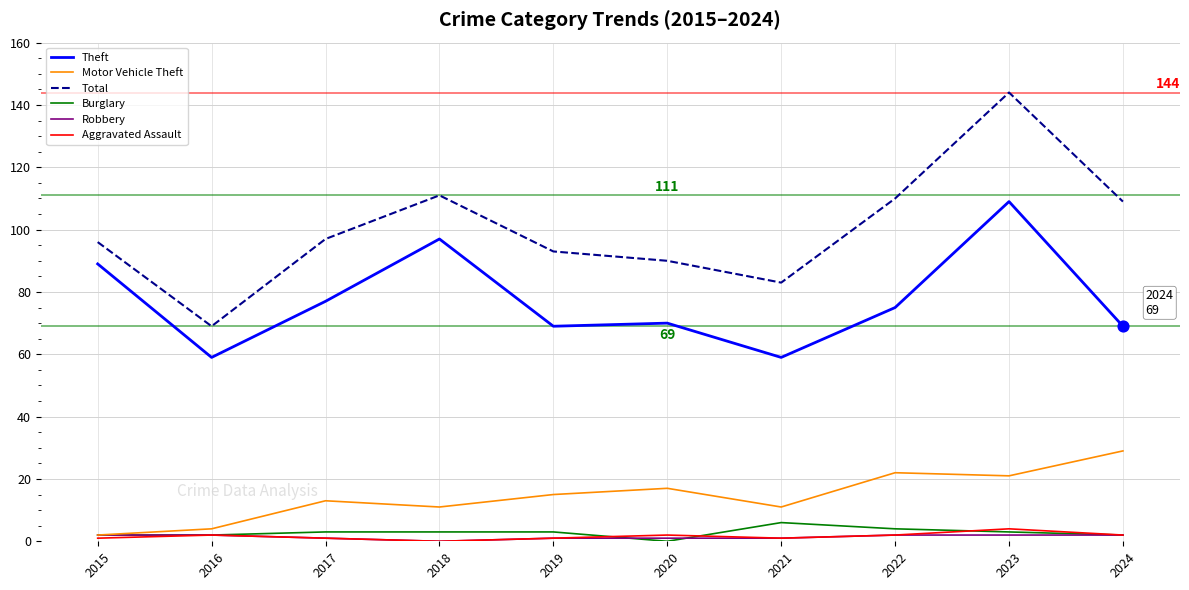

Which series has the largest total across all categories?

Total